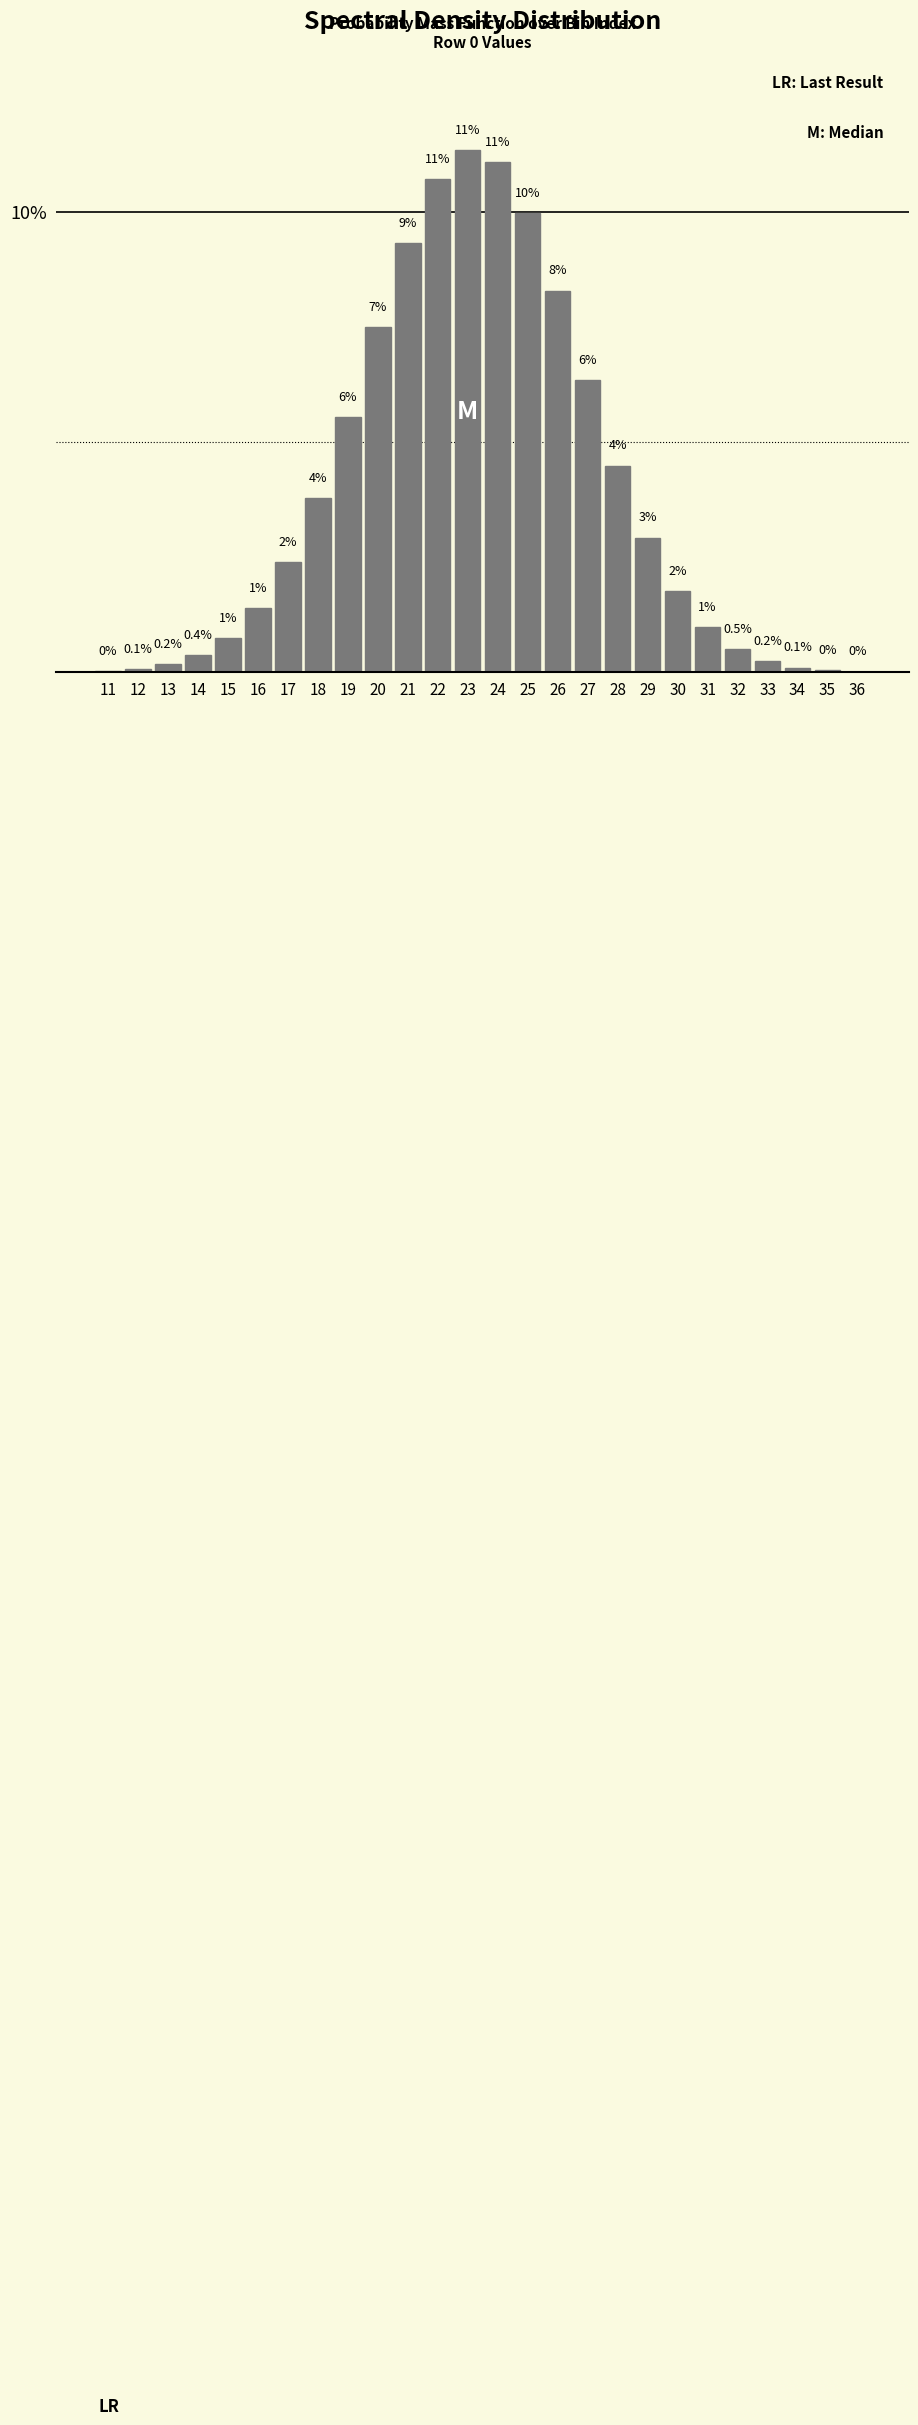

Where does the data first go above 2?

17